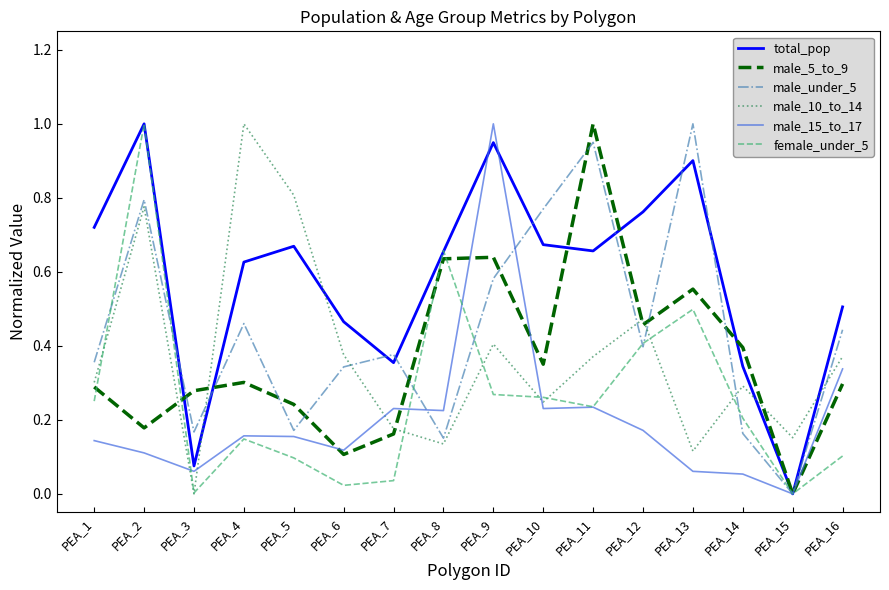

What are all the series names shown in the legend?

total_pop, male_5_to_9, male_under_5, male_10_to_14, male_15_to_17, female_under_5